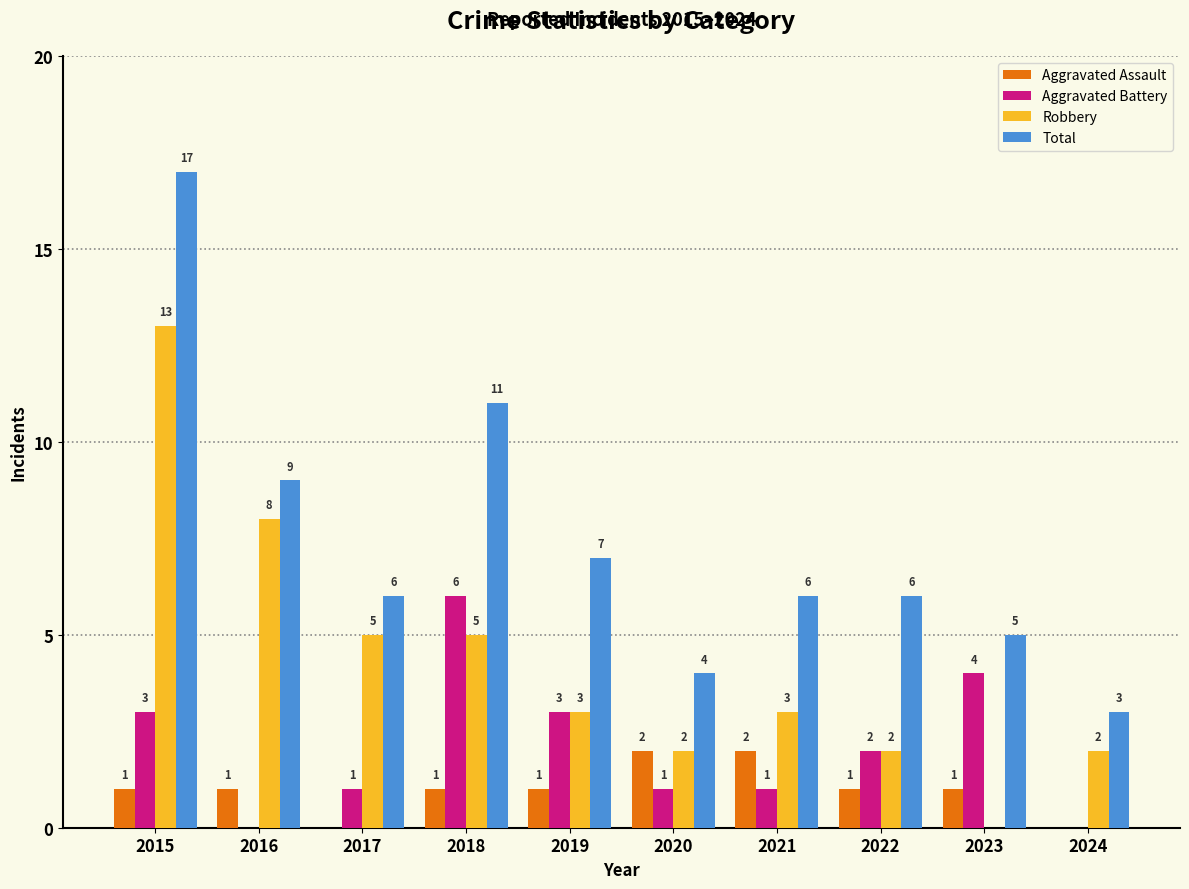

Is the value of Robbery at 2019 greater than the value of Aggravated Assault at 2015?

Yes